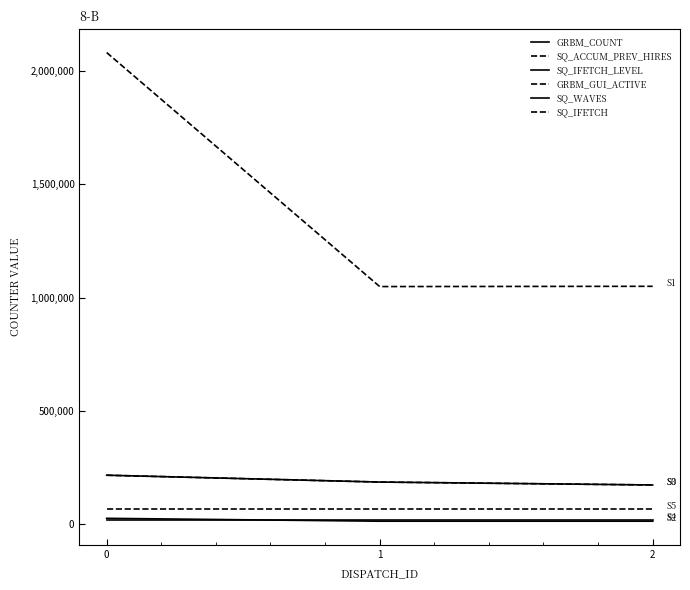

Does the chart display data point markers on the line(s)?

No